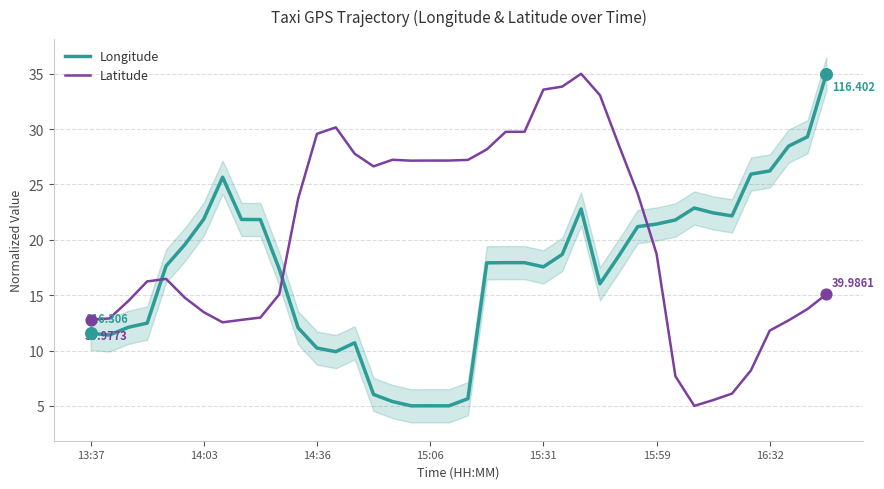

Is the value of Latitude at 31 greater than the value of Longitude at 8?

No